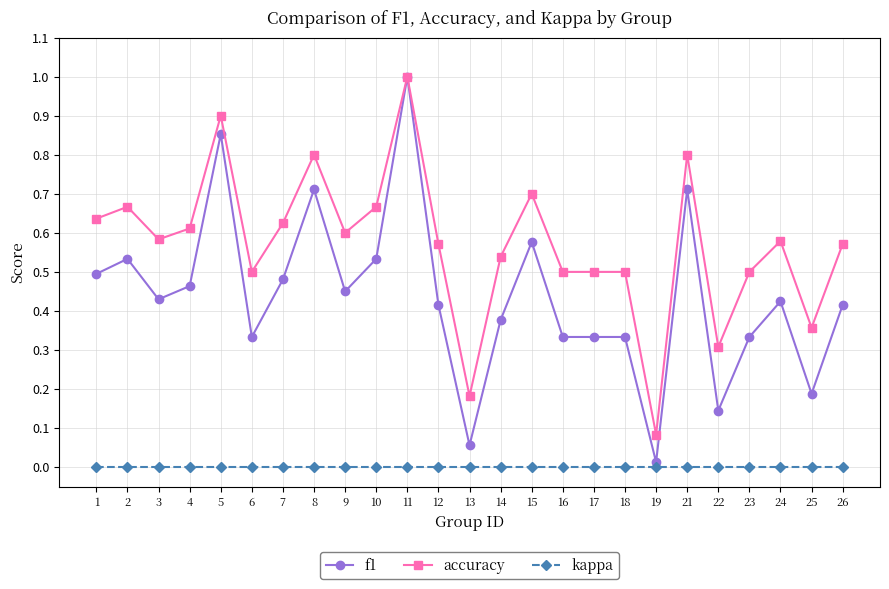

At which label does accuracy reach its minimum?

19